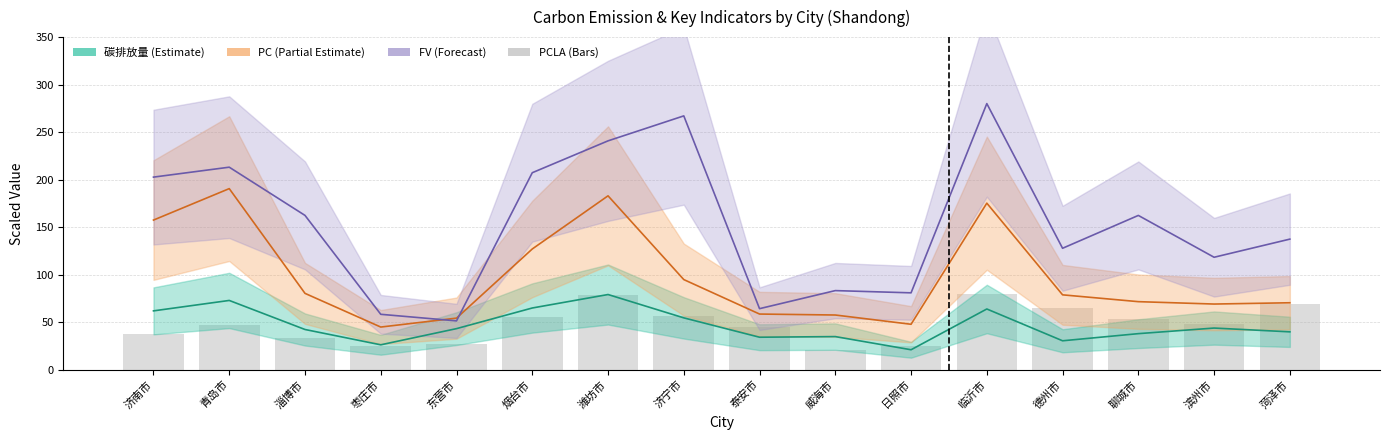

What is the difference between the PCLA(万里) values at 淄博市 and 济南市?

4.3